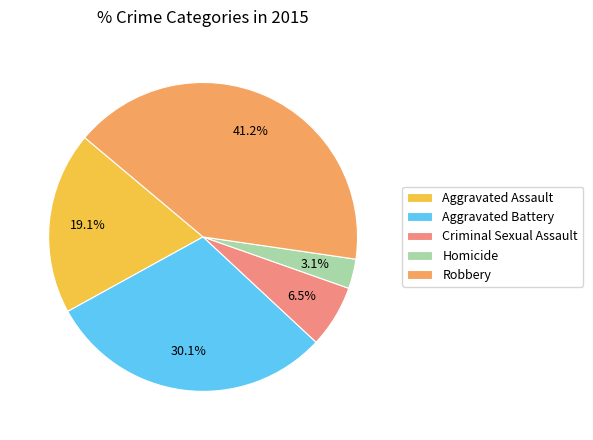

To the nearest percent, what portion does Robbery represent?

41%